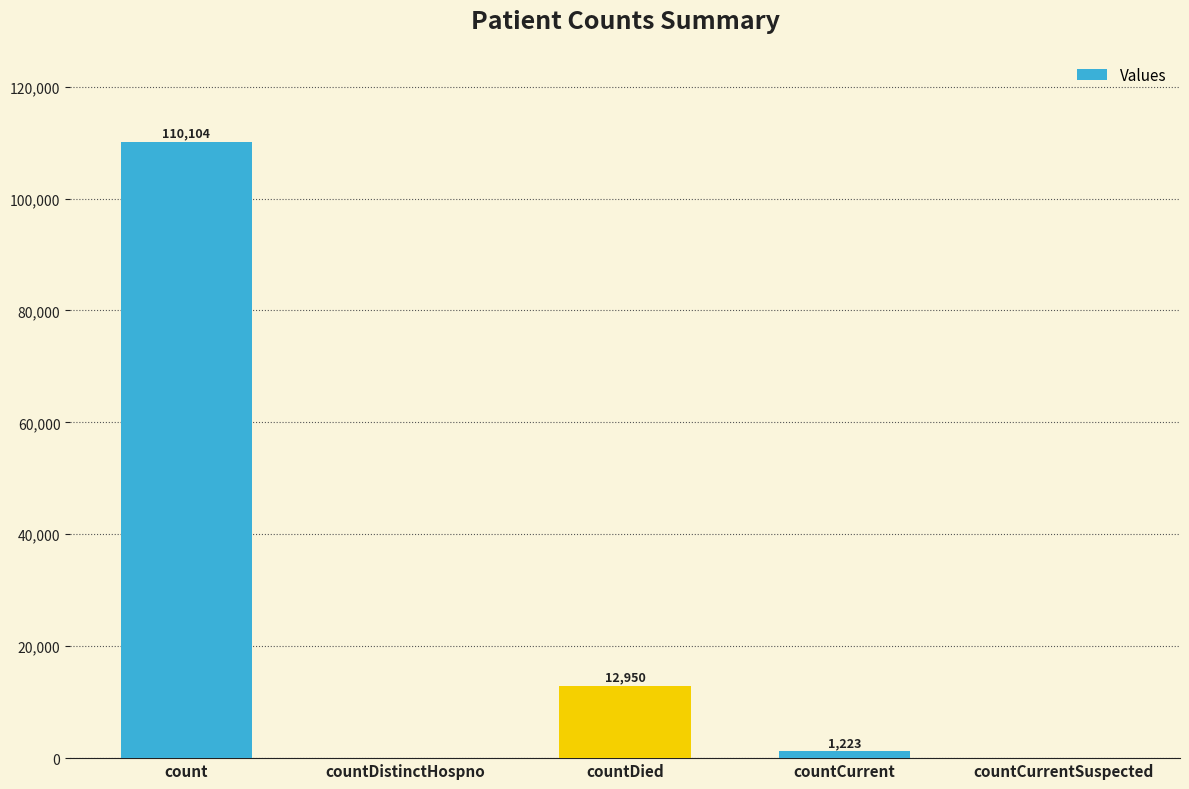

What is the average value?

24855